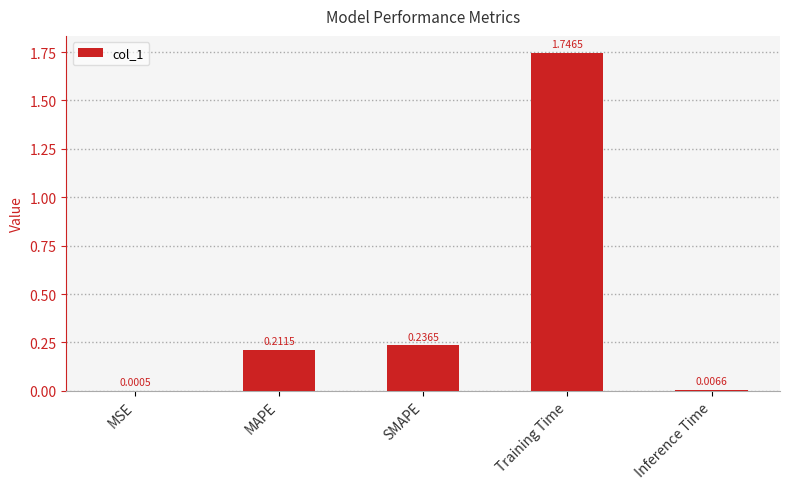

At which label is the value closest to 0?

MSE